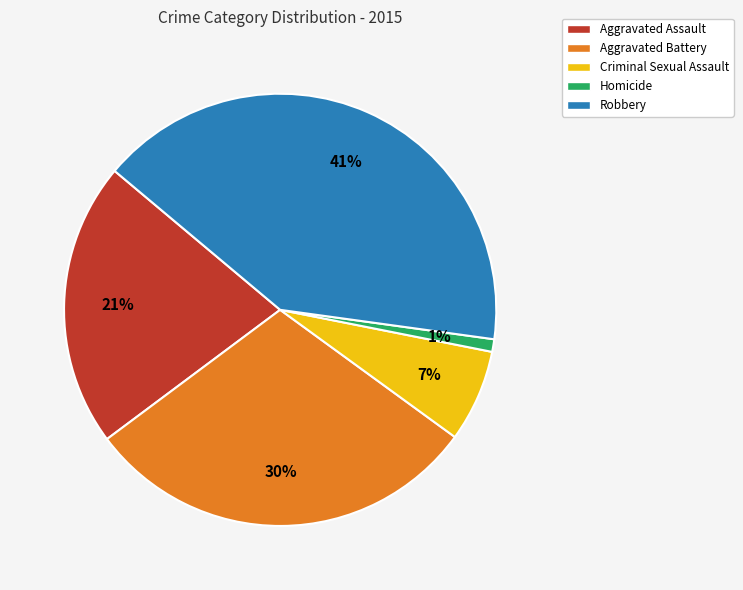

The Criminal Sexual Assault slice represents 7% of the pie. True or false?

True